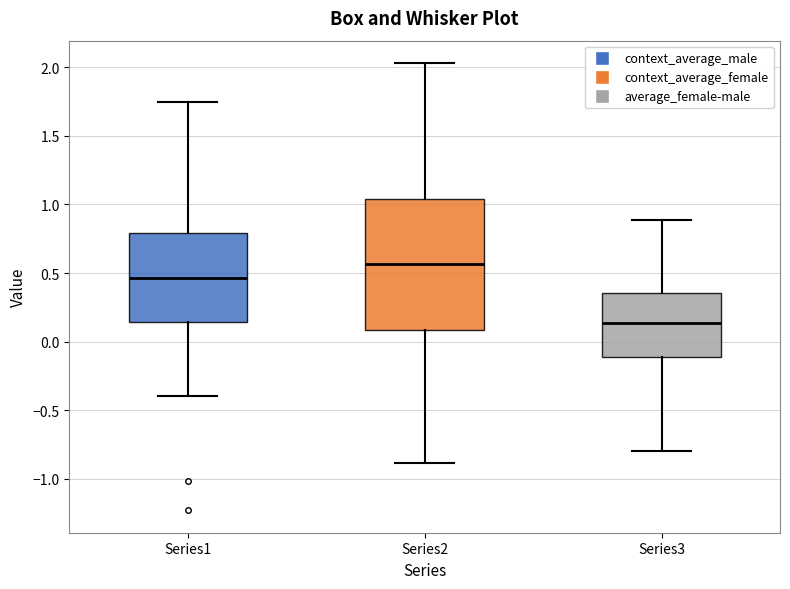

Which box has the lowest median line?

Series3